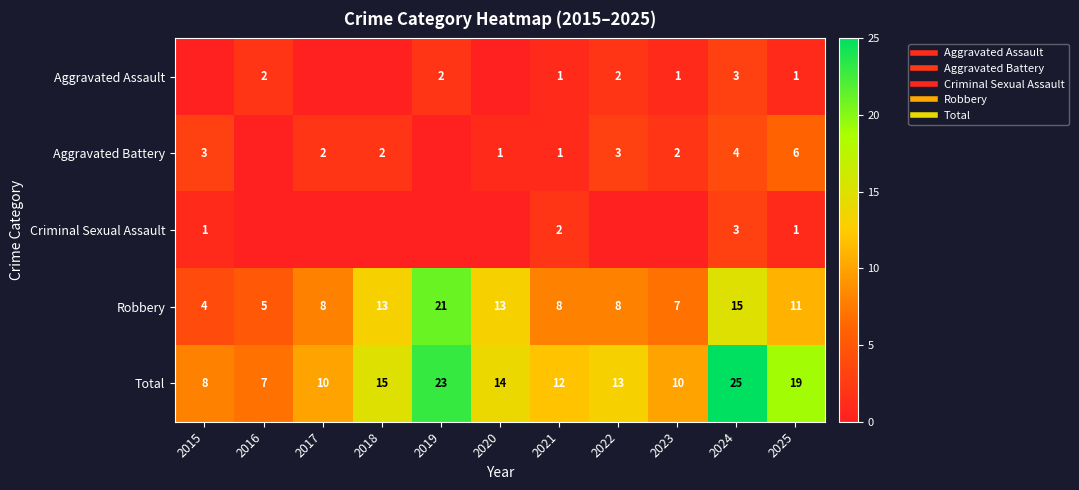

Rank the series at 2021 from highest to lowest value.

Total, Robbery, Criminal Sexual Assault, Aggravated Assault, Aggravated Battery